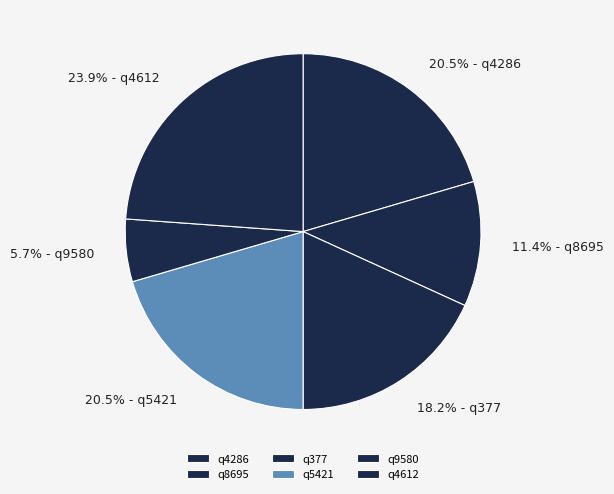

What percentage is the q4286 slice, to the nearest percent?

20%